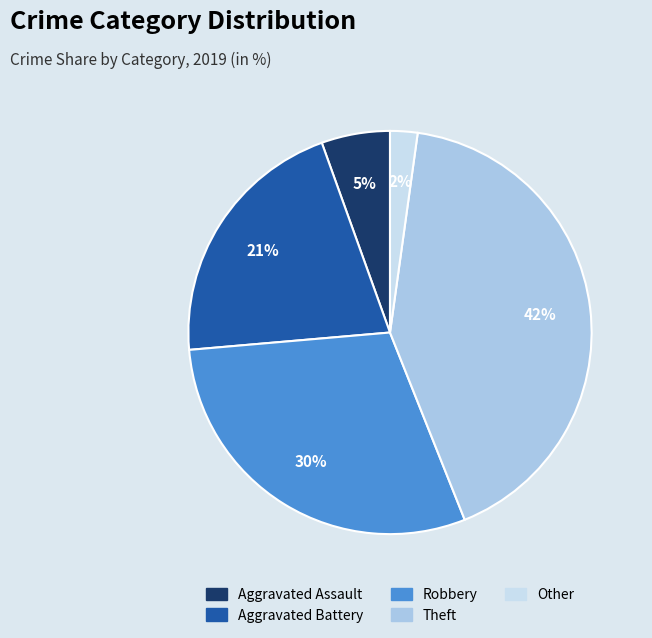

Rank the categories by value from highest to lowest.

Theft, Robbery, Aggravated Battery, Aggravated Assault, Other